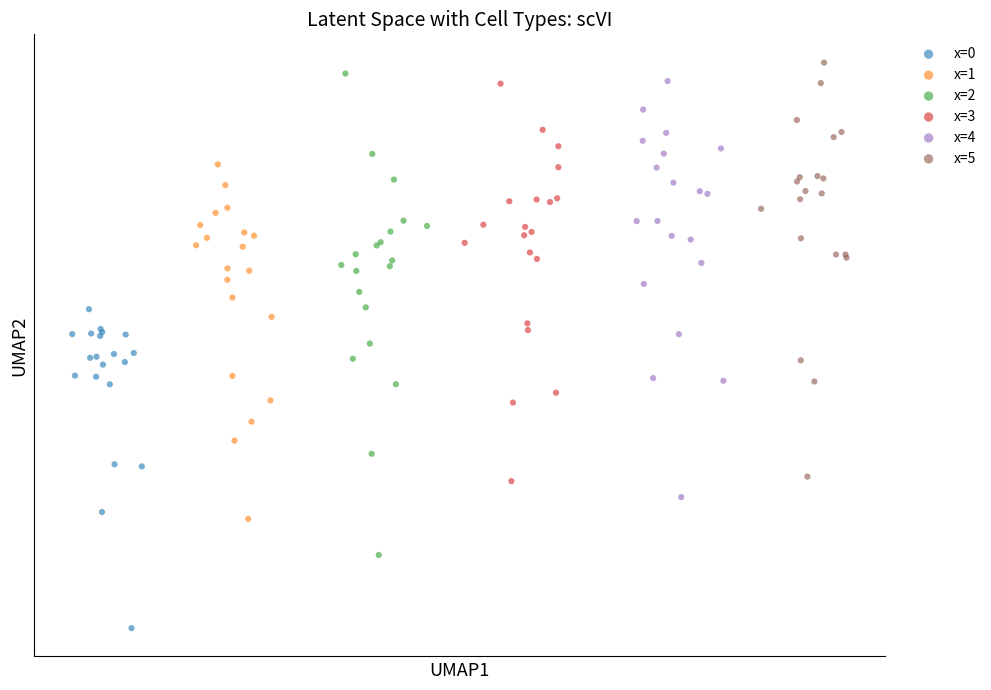

Which series has the widest spread of Y values?

x=2